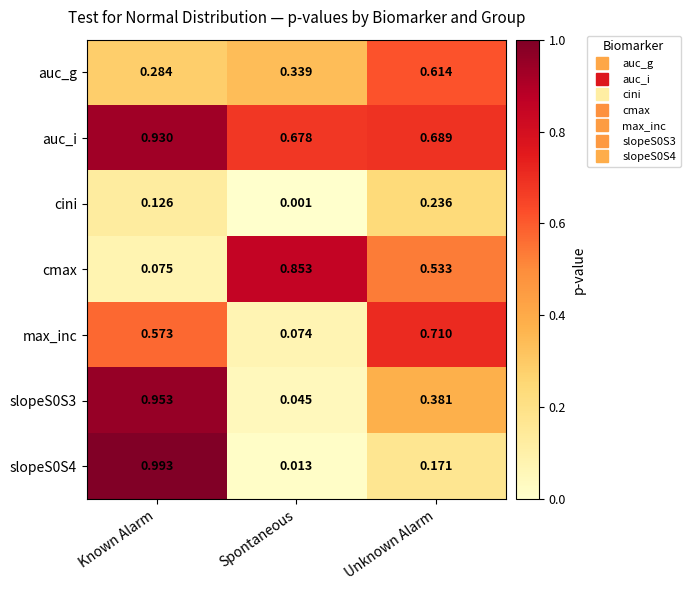

At how many categories does at least one series exceed 0?

3